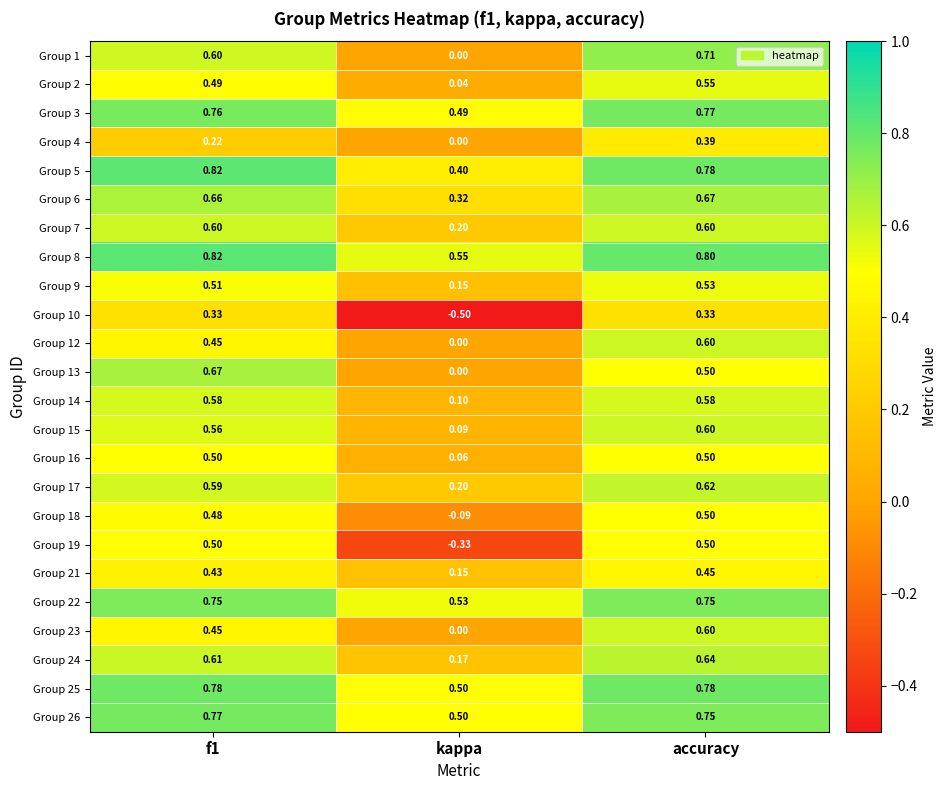

Which label corresponds to the smallest value in the chart?

kappa